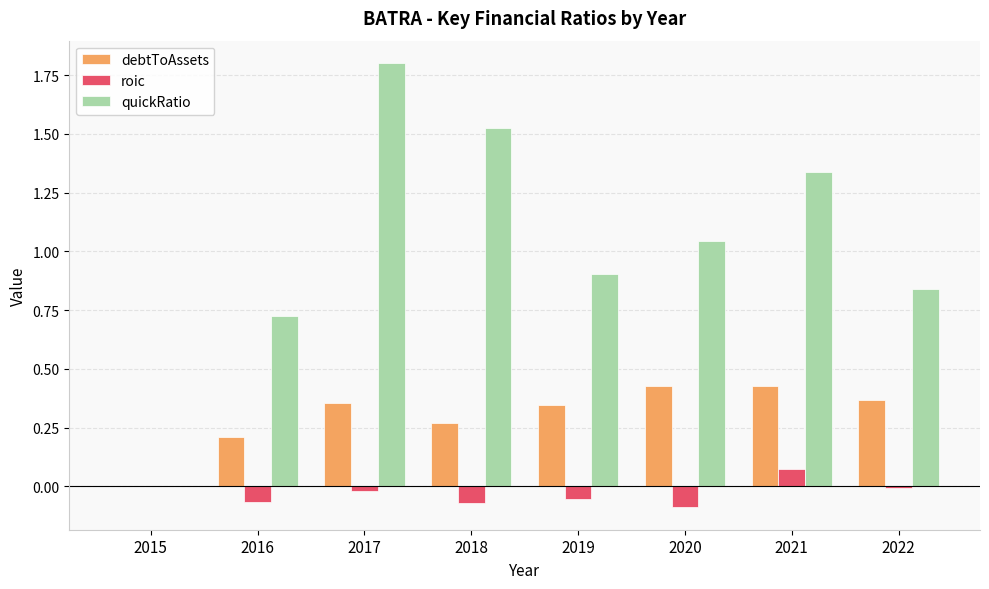

Which series changed the most between 2015 and 2018?

quickRatio